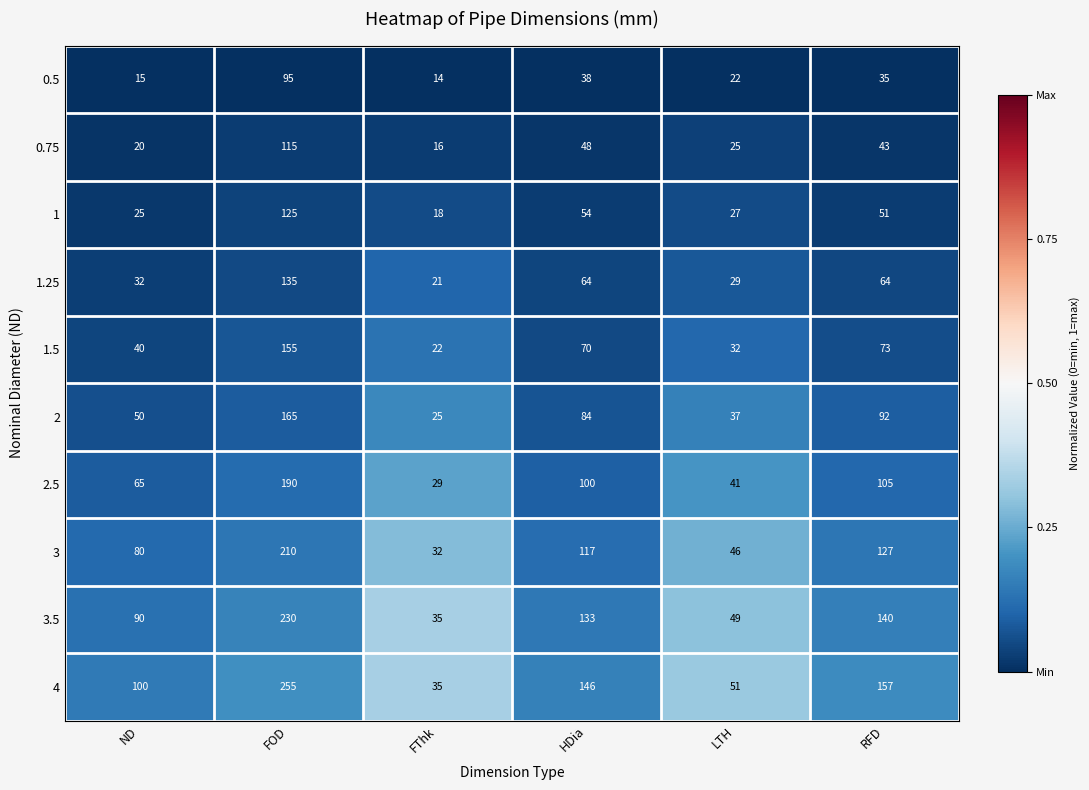

Rank the series at RFD from highest to lowest value.

4, 3.5, 3, 2.5, 2, 1.5, 1.25, 1, 0.75, 0.5